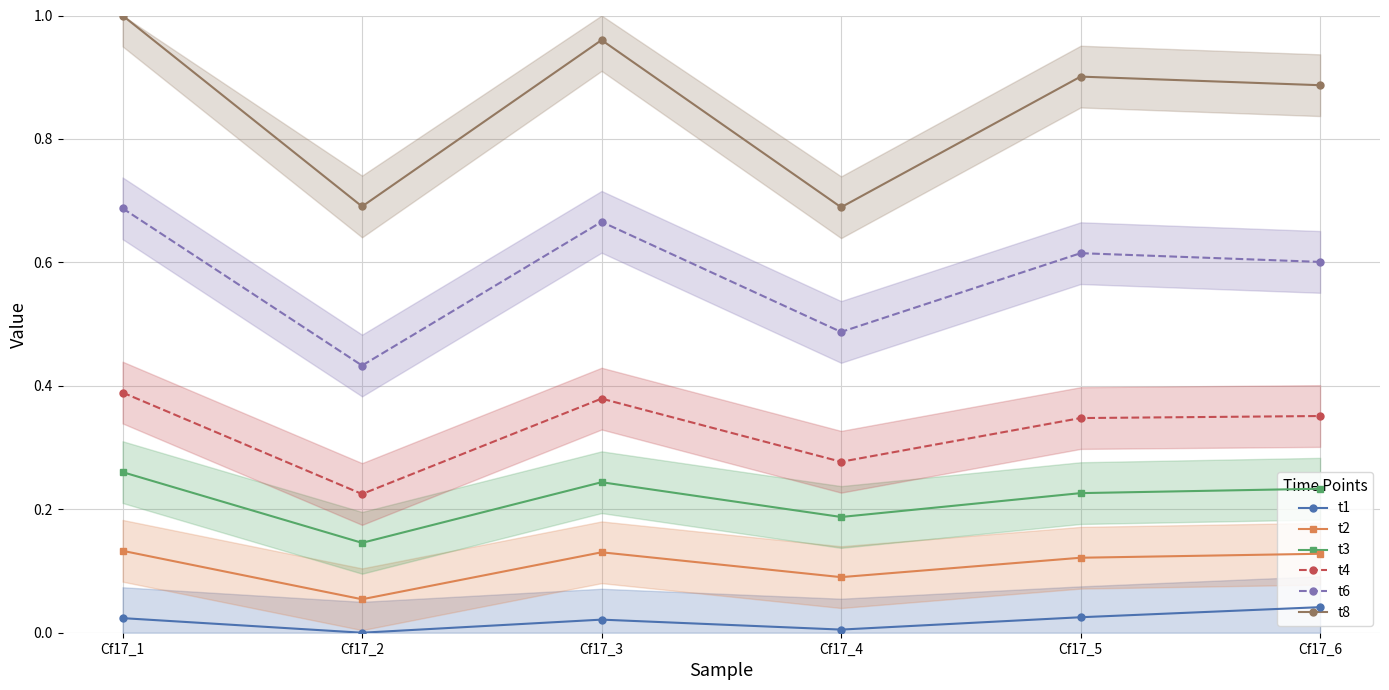

How many lines are shown in the chart?

6